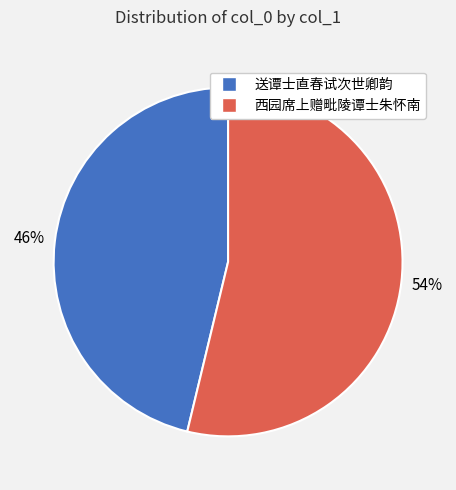

Is it true that 西园席上赠毗陵谭士朱怀南 is 54% of the pie?

True